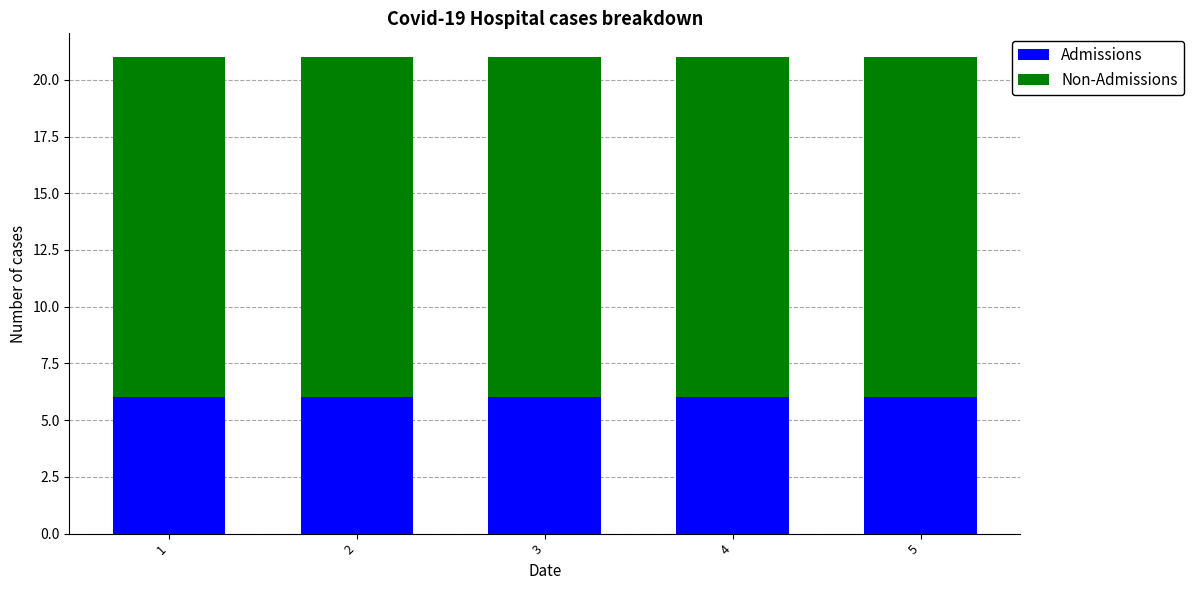

What is the sum of all Admissions values?

30